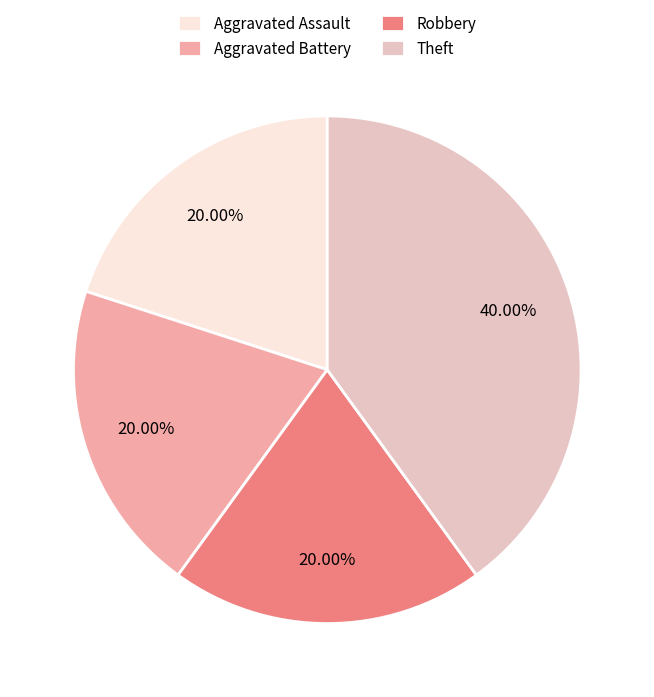

What is the ratio of the value at Robbery to the value at Theft?

0.5